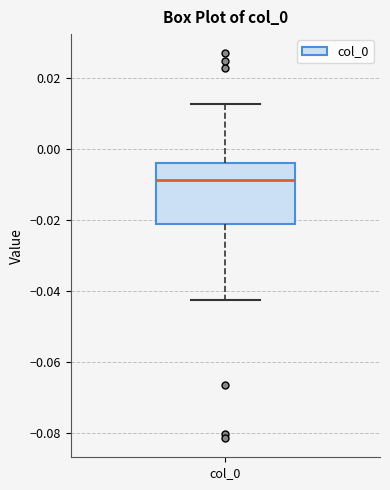

Transcribe this box plot: give where the median line is, the range the box spans, and where the two whiskers end, as read against the y-axis. The values are not printed on the chart, so give them approximately, as read against the axis.

median -0.008, box -0.020 to -0.004, whiskers -0.042 to 0.012